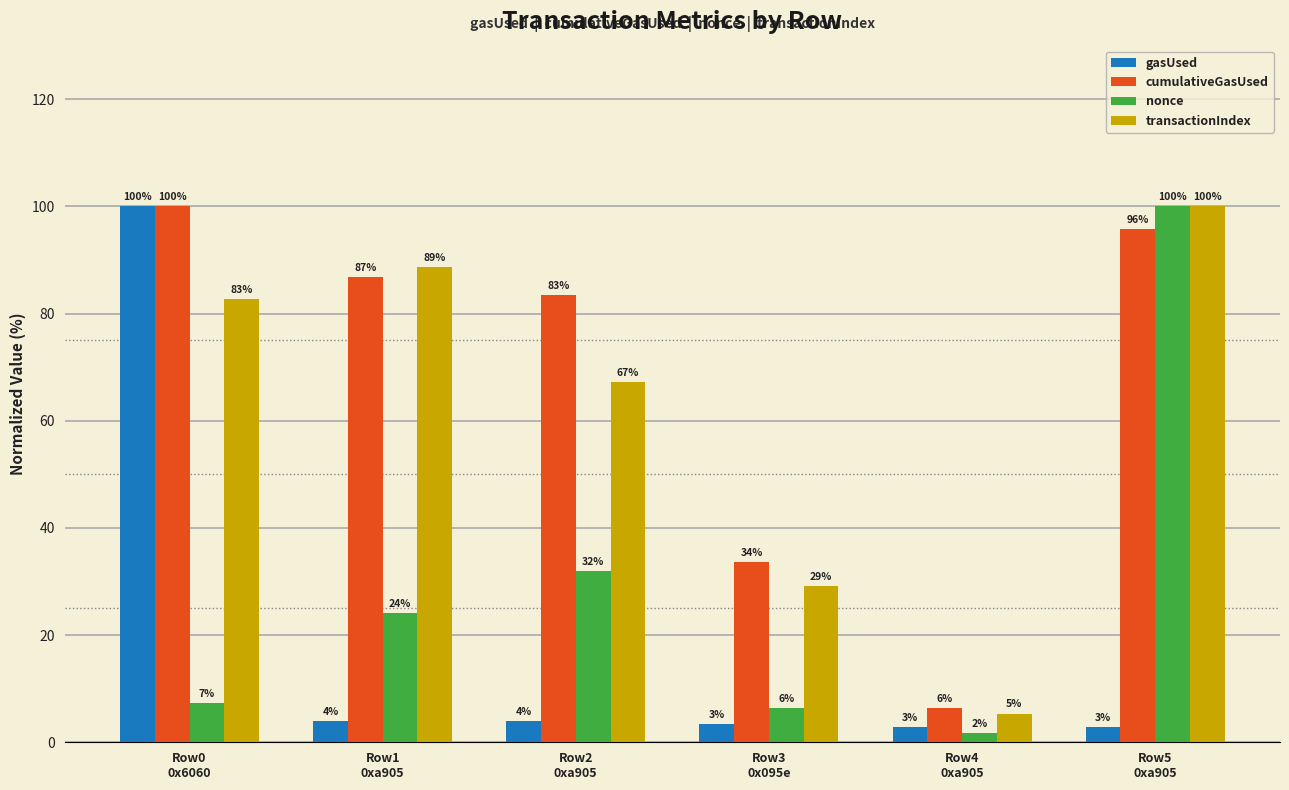

What are all the series names shown in the legend?

gasUsed, cumulativeGasUsed, nonce, transactionIndex